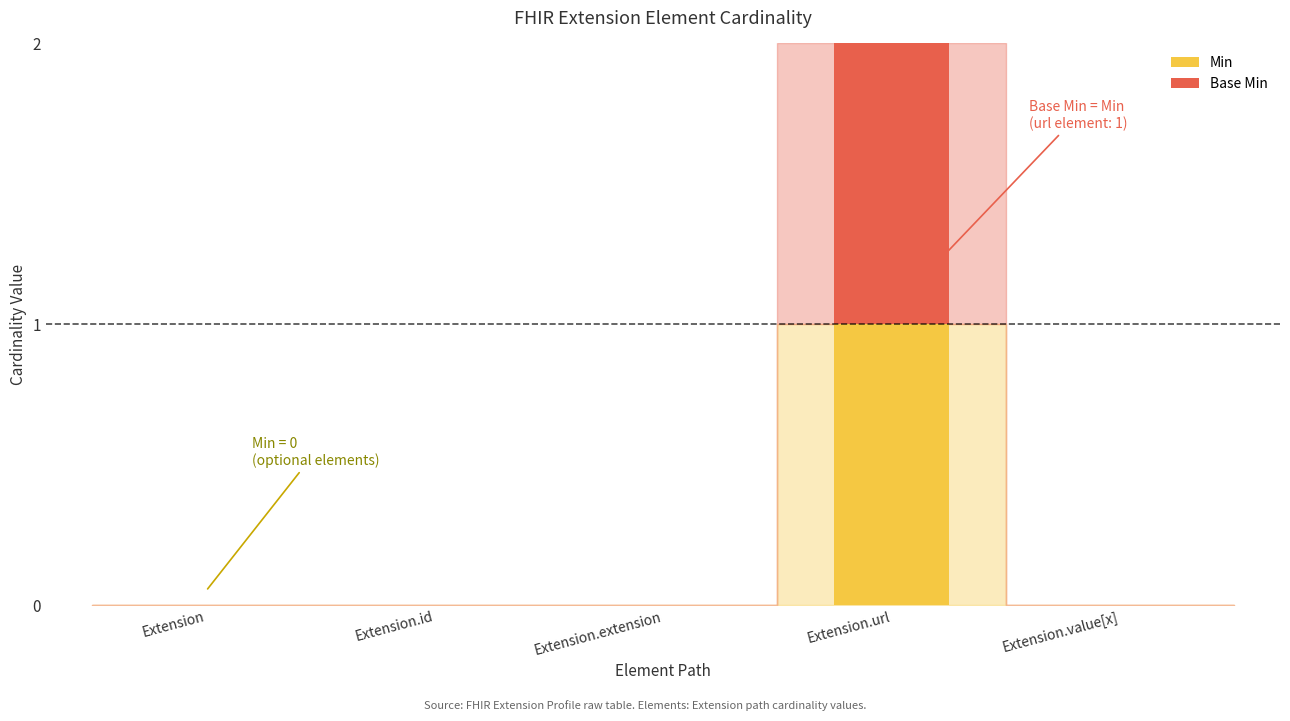

Is it true that Min equals 0 at Extension?

True